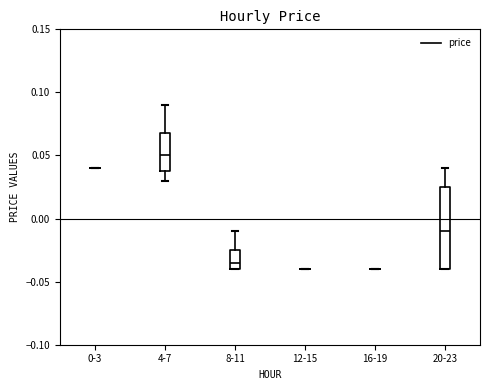

Comparing the boxes themselves (not the whiskers), which one is the tallest?

20-23